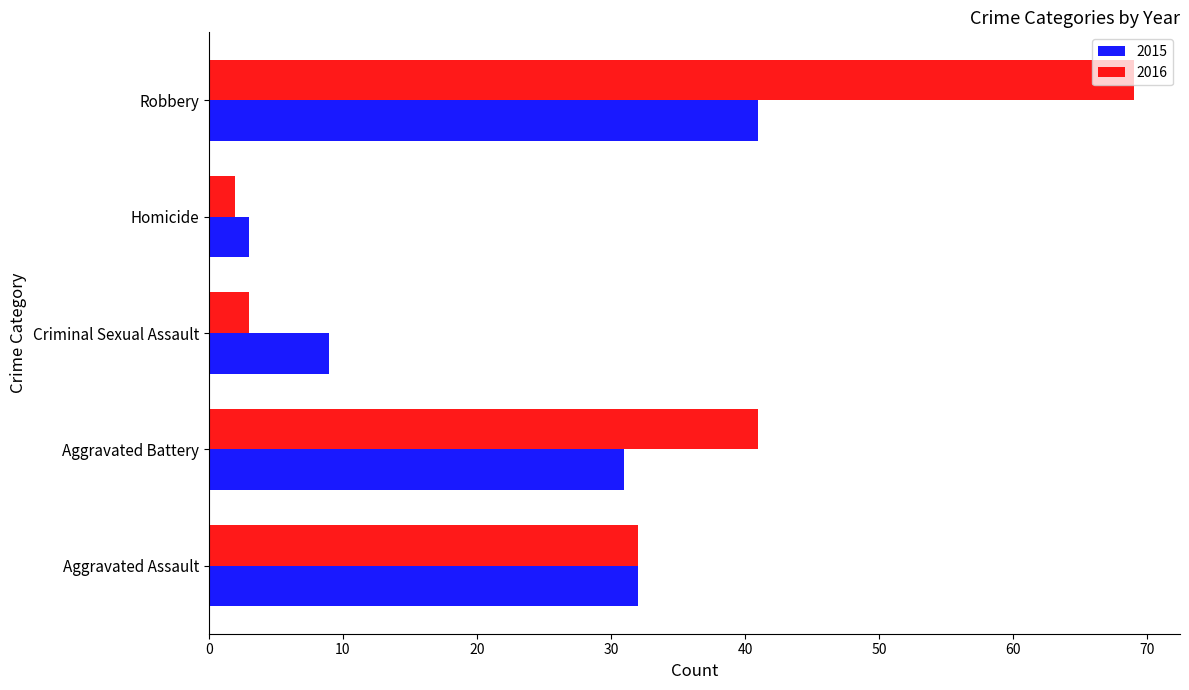

What is the difference between the highest and lowest values at Criminal Sexual Assault?

6